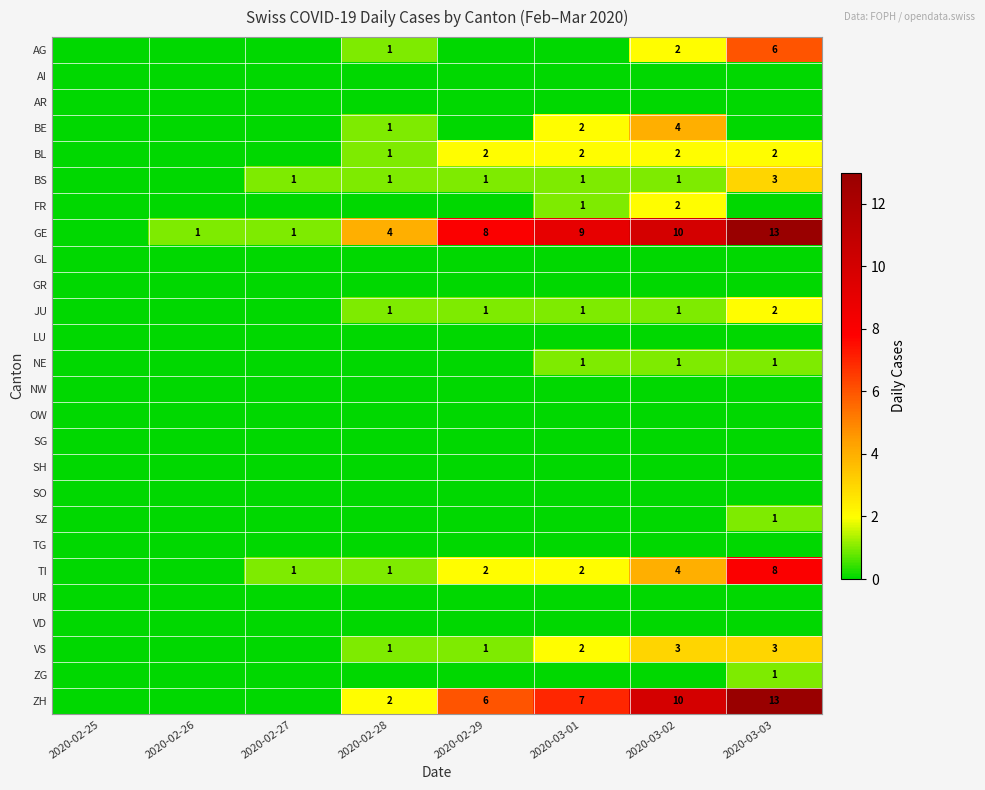

The BL series shows 1 at 2020-03-03. True or false?

False